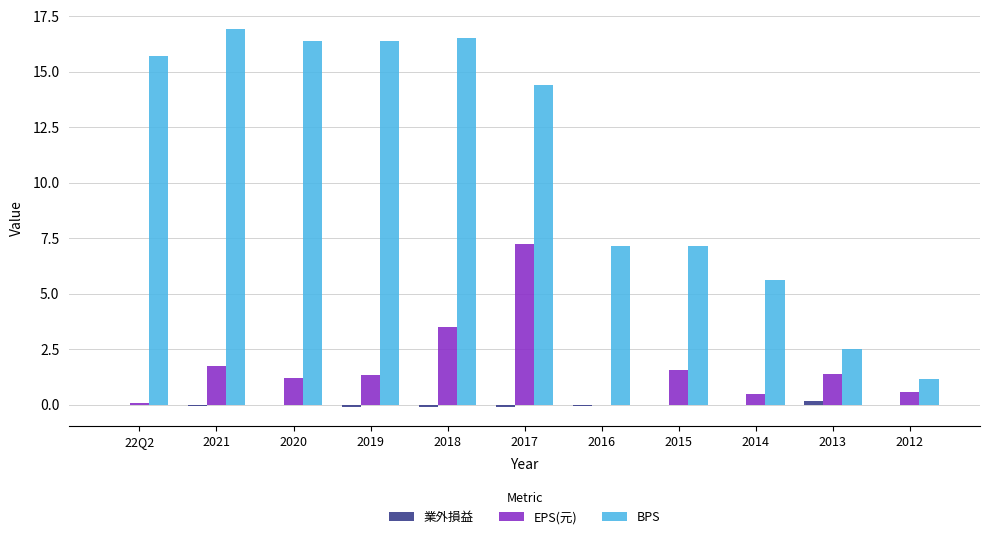

The EPS(元) series shows 1.8 at 2021. True or false?

True